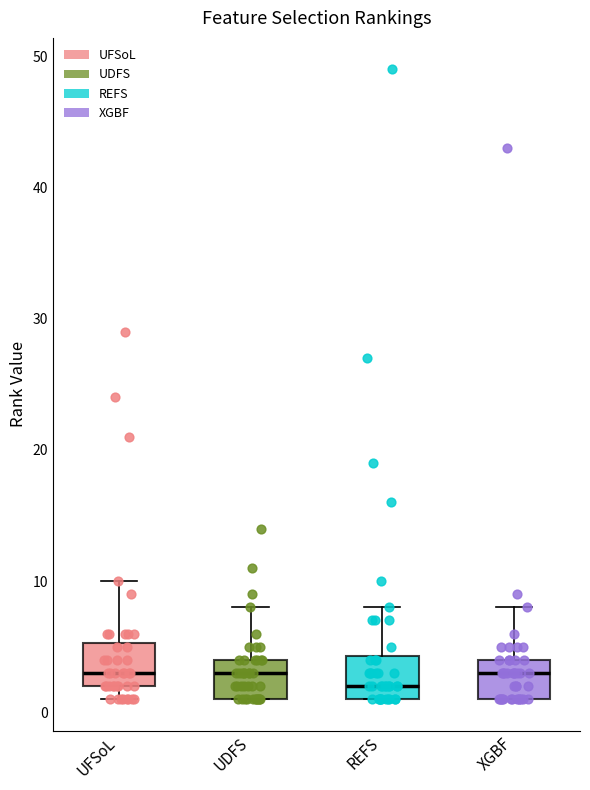

Which box has the lowest median line?

REFS